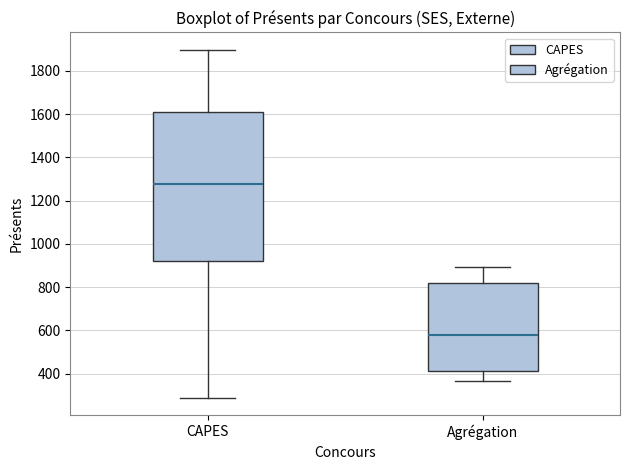

Where does the lower whisker of the box for CAPES end on the y-axis? The values are not printed on the chart, so give them approximately, as read against the axis.

280